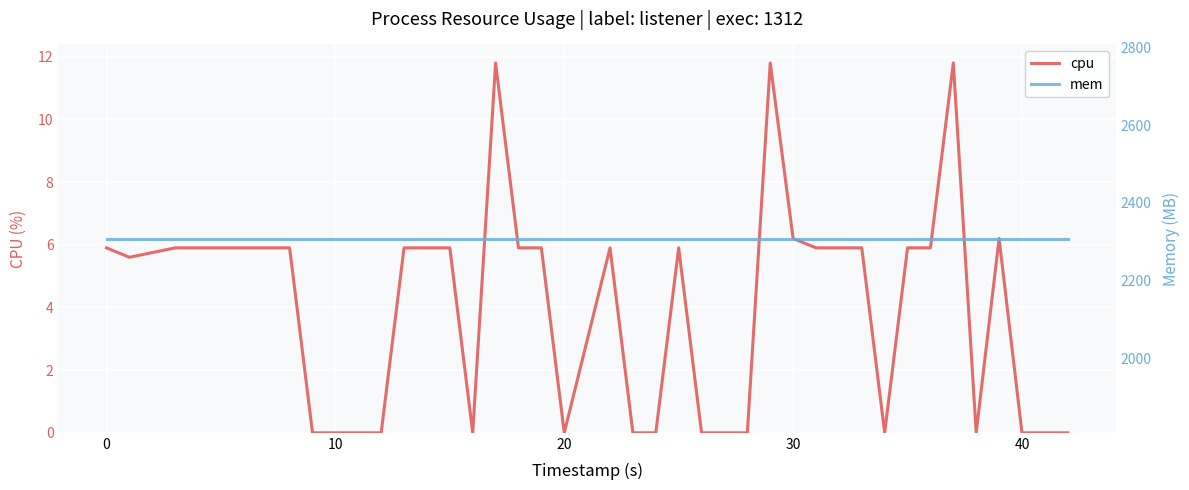

Reading left to right, extract all data points from this chart.

cpu: 5.9	5.6	5.9	5.9	5.9	5.9	5.9	5.9	0.0	0.0	0.0	0.0	5.9	5.9	5.9	0.0	11.8	5.9	5.9	0.0	5.9	0.0	0.0	5.9	0.0	0.0	0.0	11.8	6.2	5.9	5.9	5.9	0.0	5.9	5.9	11.8	0.0	6.2	0.0	0.0
mem: 2308.0	2308.0	2308.0	2308.0	2308.0	2308.0	2308.0	2308.0	2308.0	2308.0	2308.0	2308.0	2308.0	2308.0	2308.0	2308.0	2308.0	2308.0	2308.0	2308.0	2308.0	2308.0	2308.0	2308.0	2308.0	2308.0	2308.0	2308.0	2308.0	2308.0	2308.0	2308.0	2308.0	2308.0	2308.0	2308.0	2308.0	2308.0	2308.0	2308.0